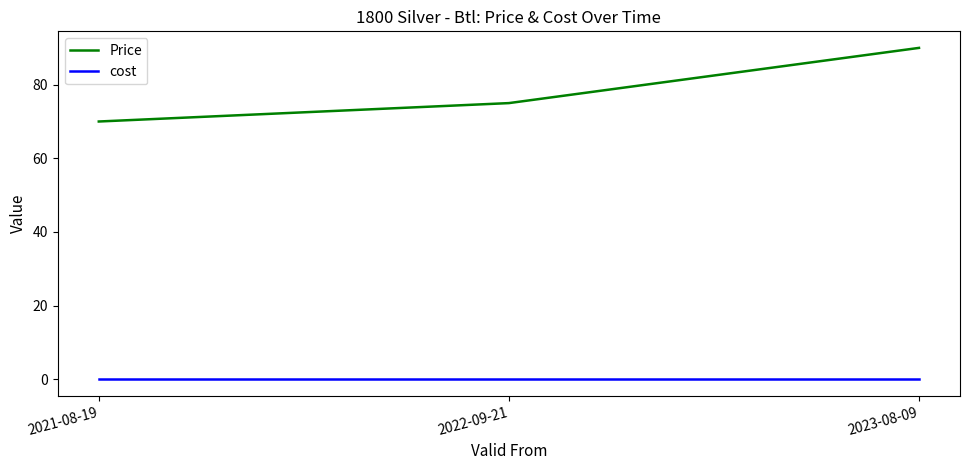

Reading left to right, transcribe all the data shown in this chart.

Price: 70	75	90
cost: 0	0	0